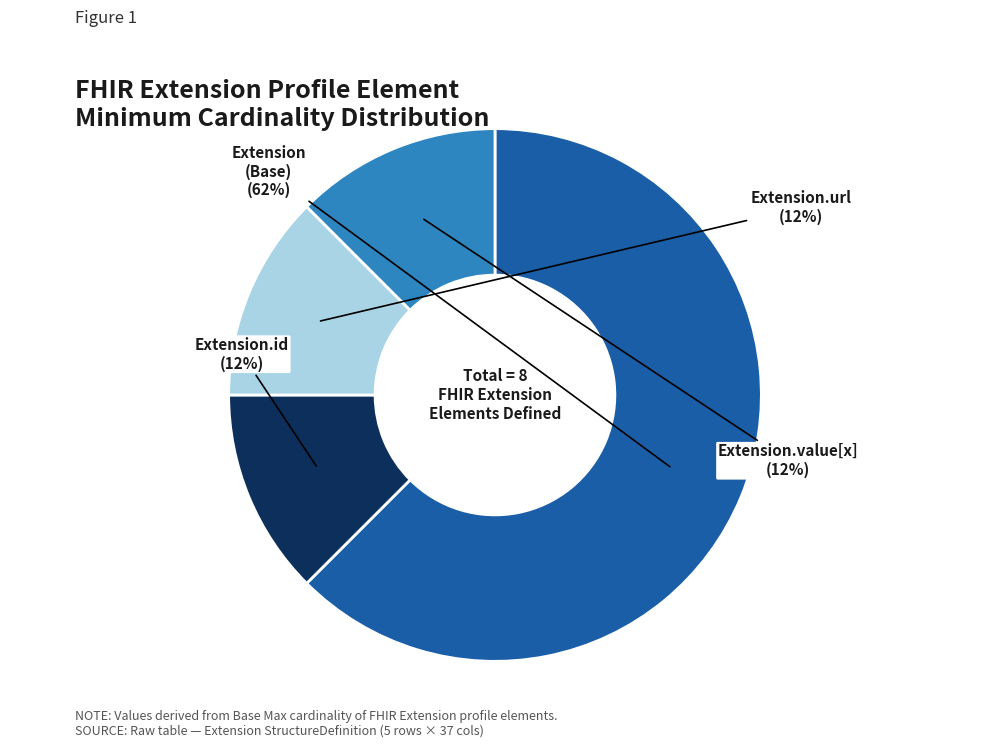

To the nearest percent, what is the average slice percentage?

25%